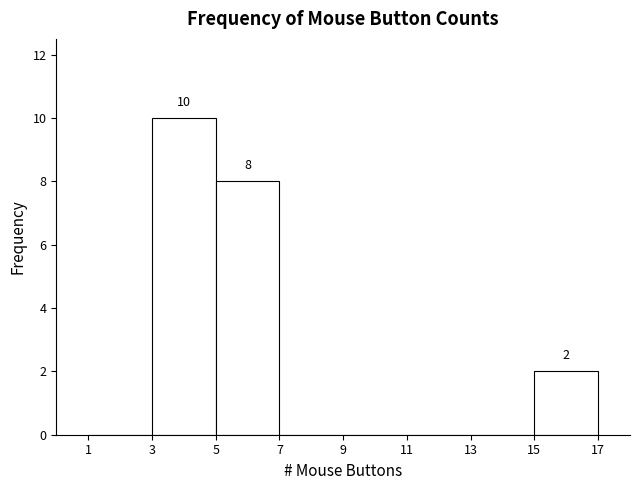

Over which range of the x-axis is the bar tallest?

3 to 5